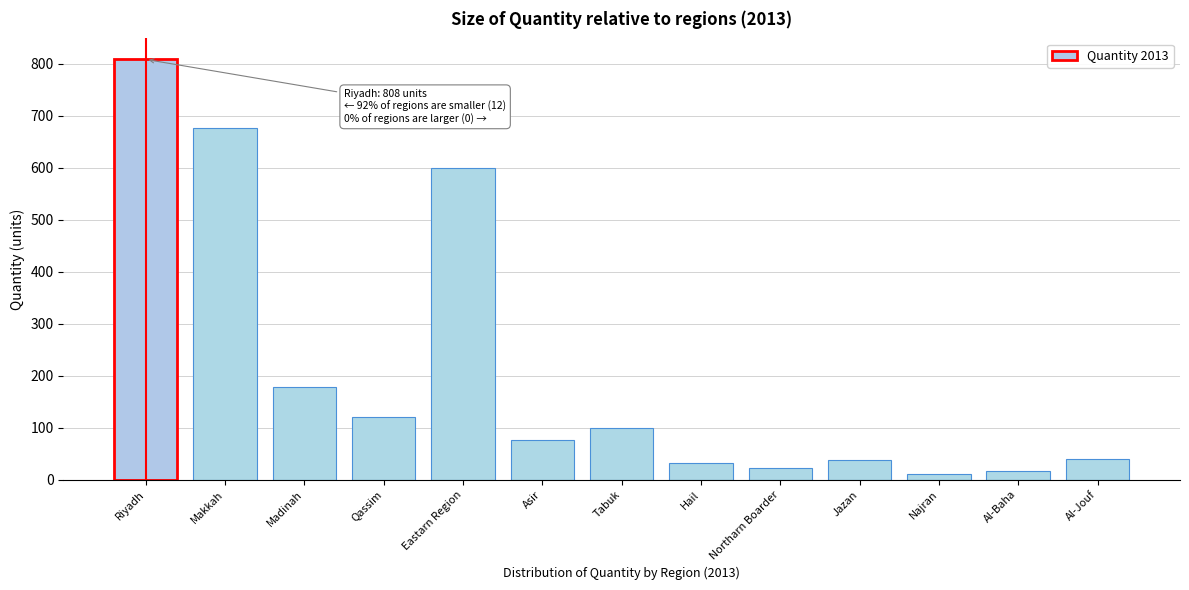

Where is the data nearest to the value 409?

Eastarn Region